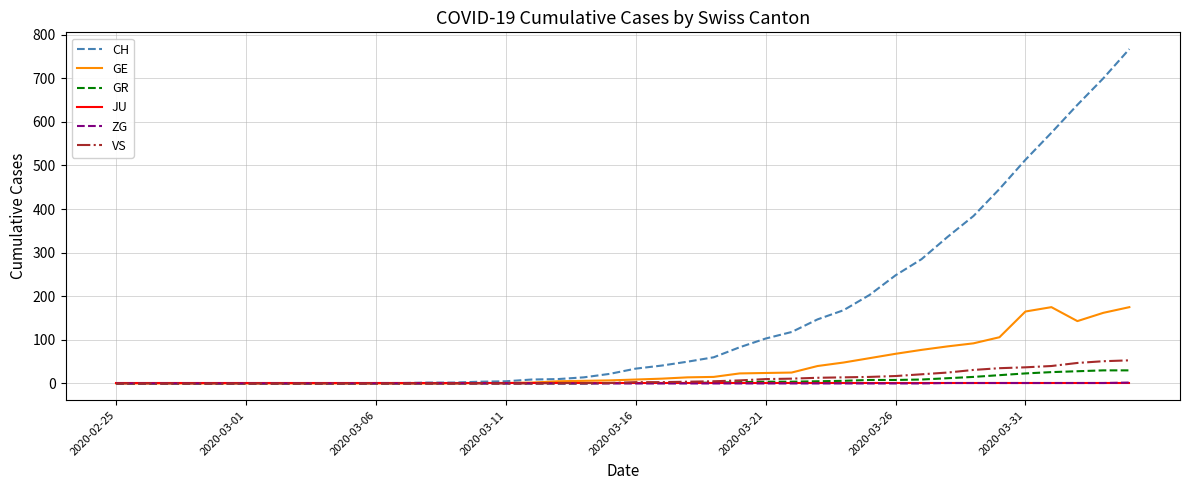

Which series has the largest total across all categories?

CH